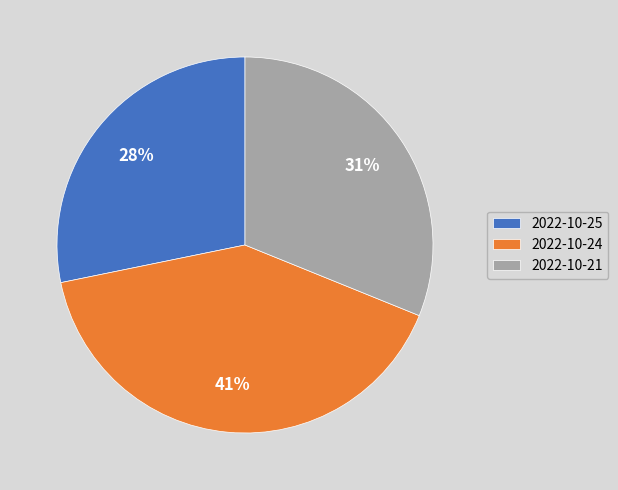

Is there any slice that represents more than half of the pie?

No